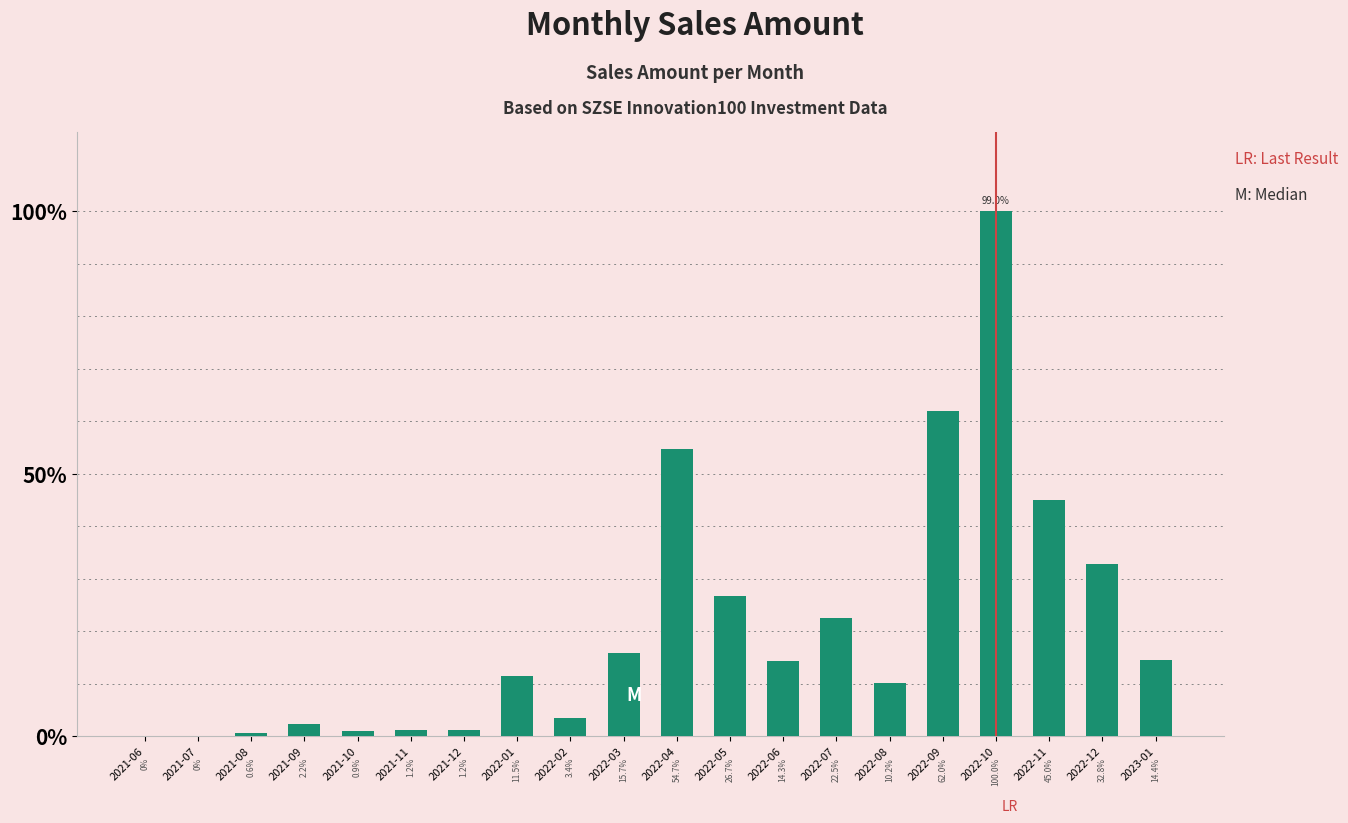

Does the chart contain stacked bars?

No